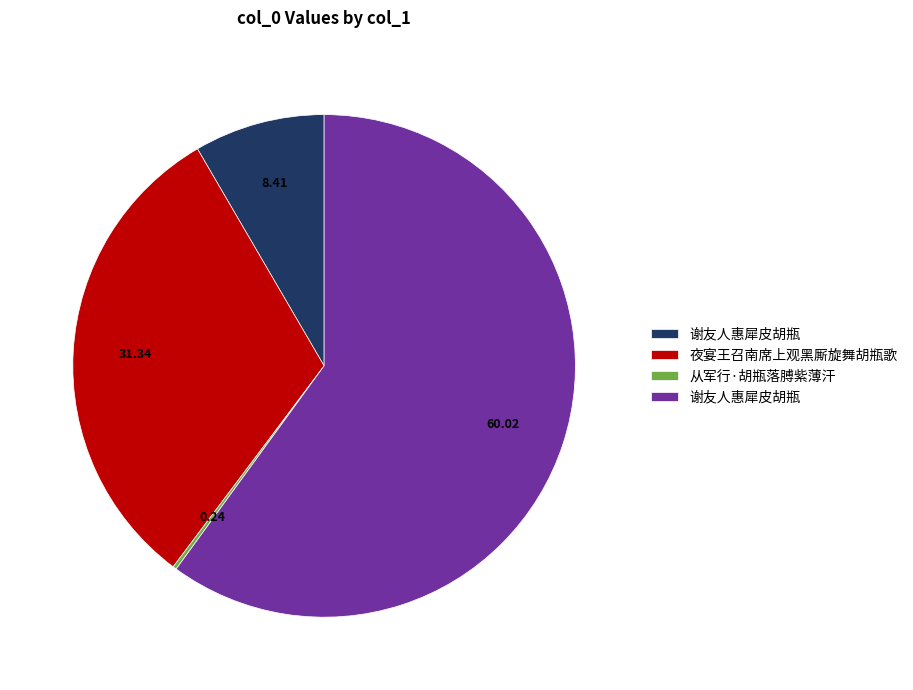

Does any single category account for the majority?

Yes